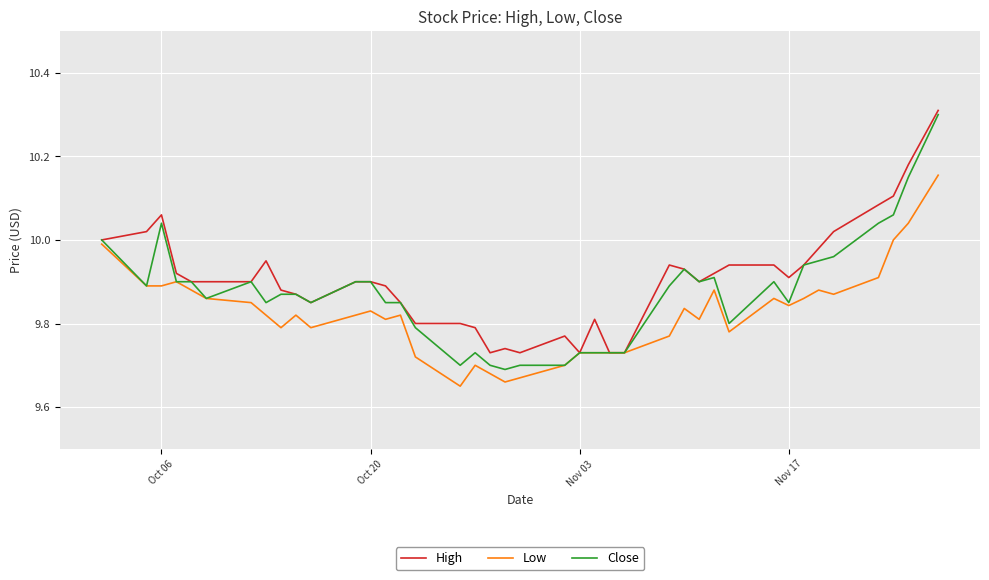

How many lines are shown in the chart?

3